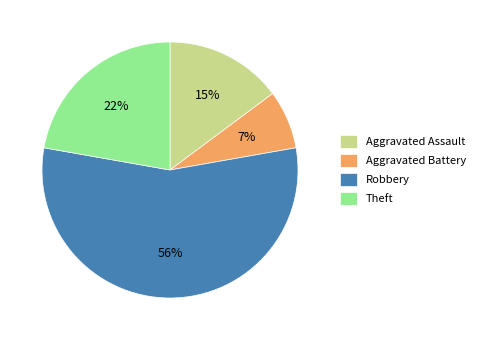

Does Robbery account for over 50% of the chart?

Yes